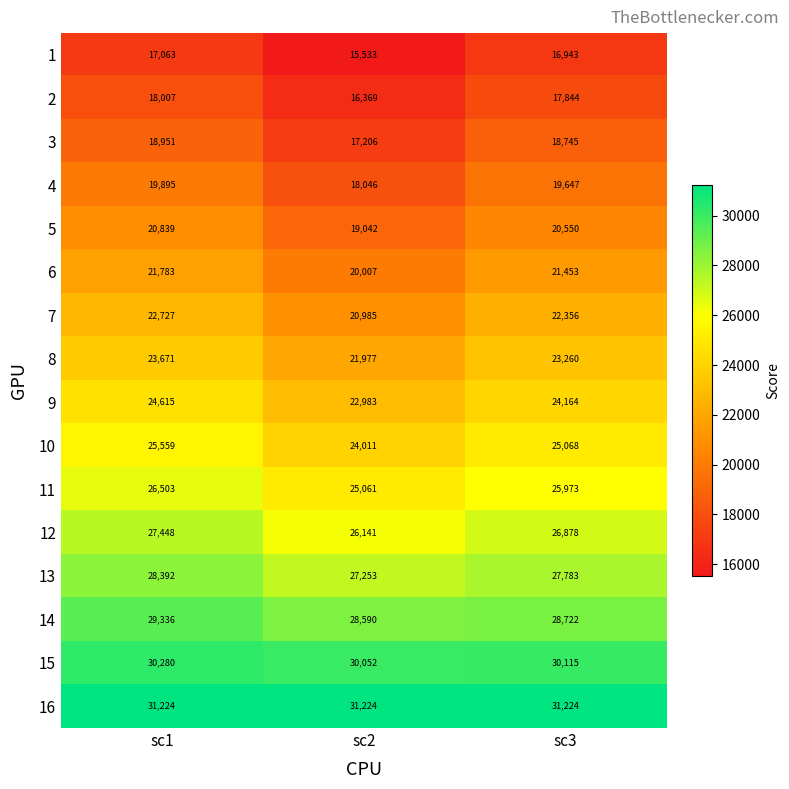

Is it true that 8 equals 31140 at sc1?

False